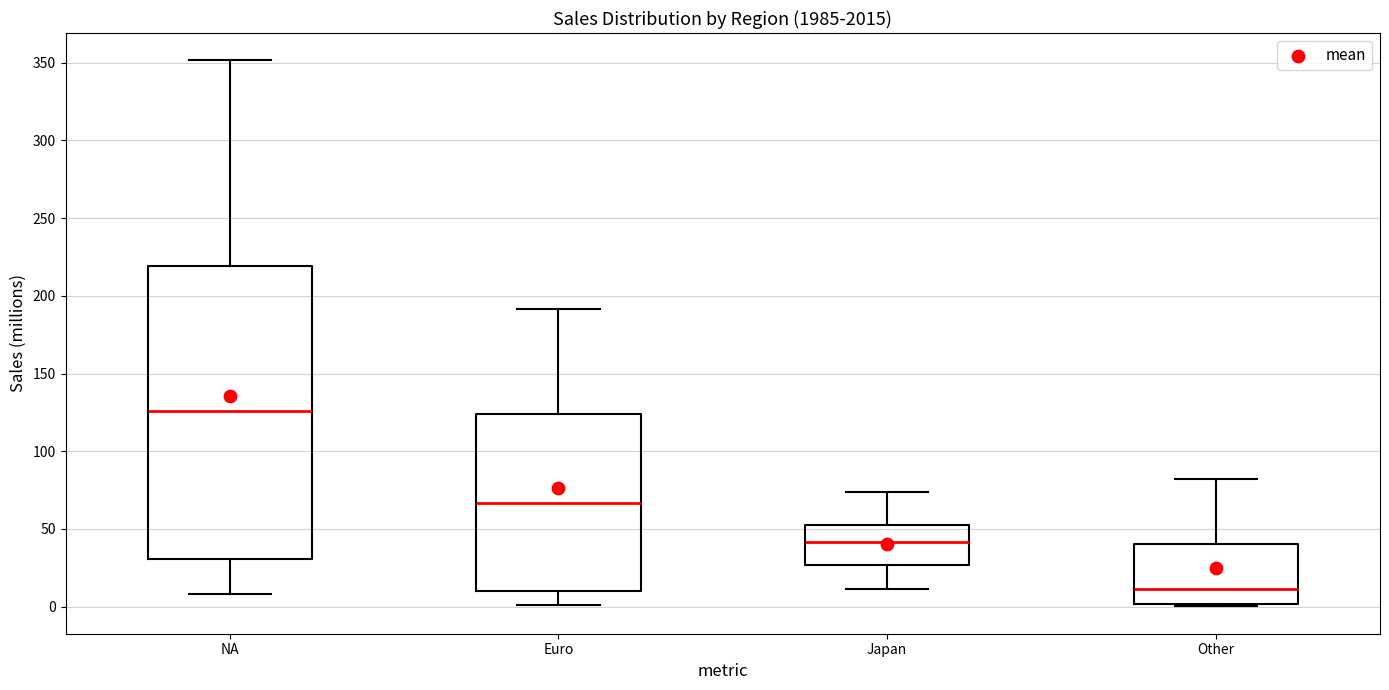

Where is the upper edge of the box for Japan on the y-axis? The values are not printed on the chart, so give them approximately, as read against the axis.

55